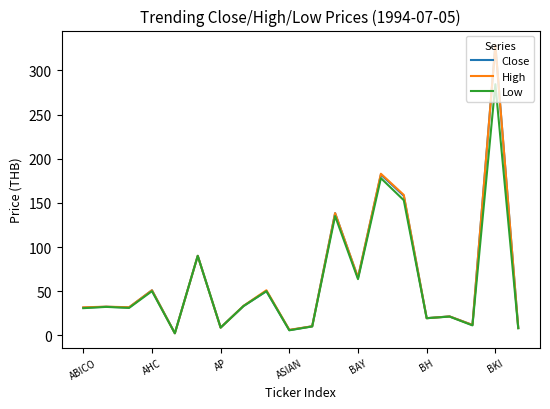

What is the greatest value displayed?

328.9